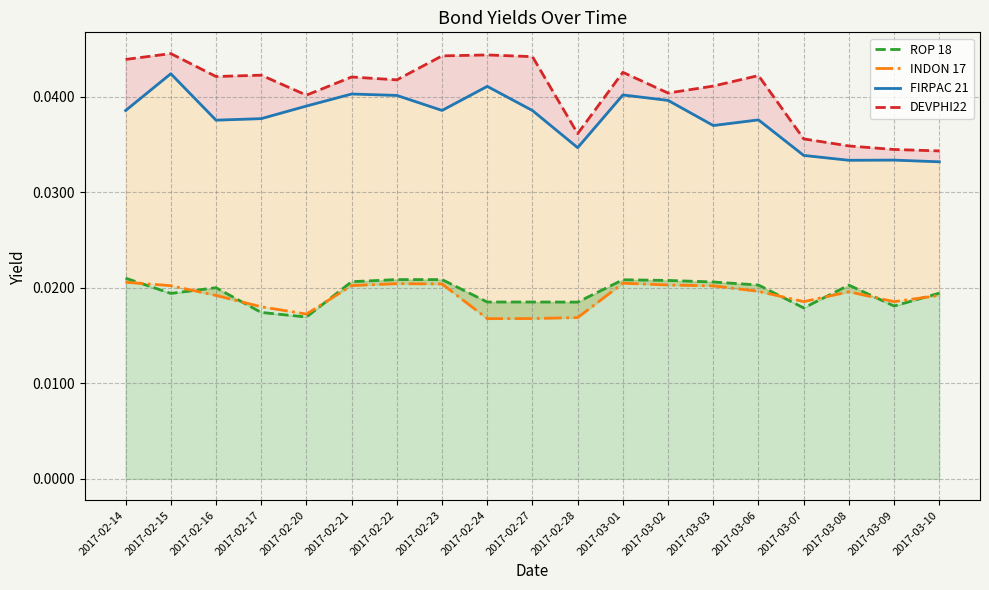

Does the chart display data point markers on the line(s)?

No